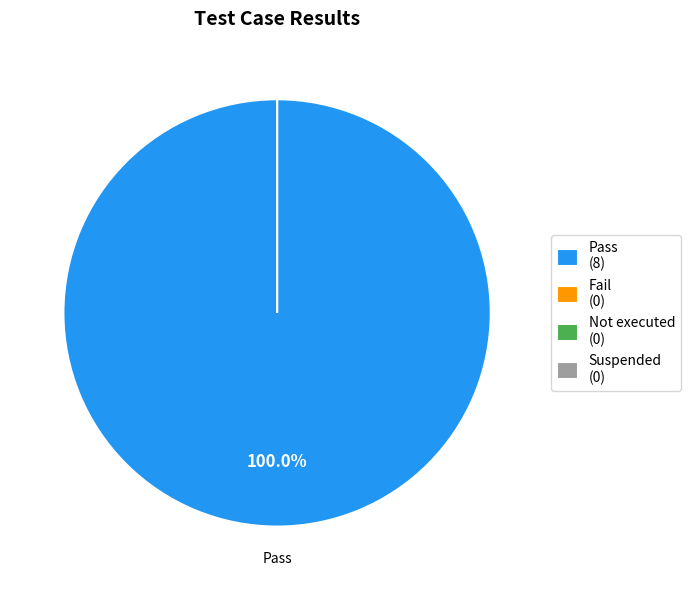

How many slices are in this pie chart?

4